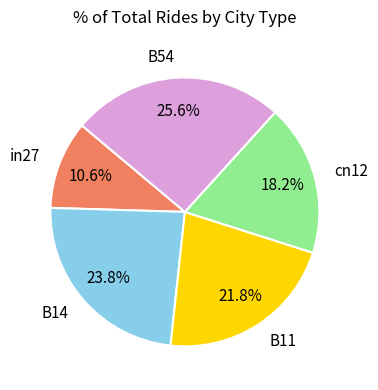

To the nearest percent, what percentage of the pie is B54?

26%